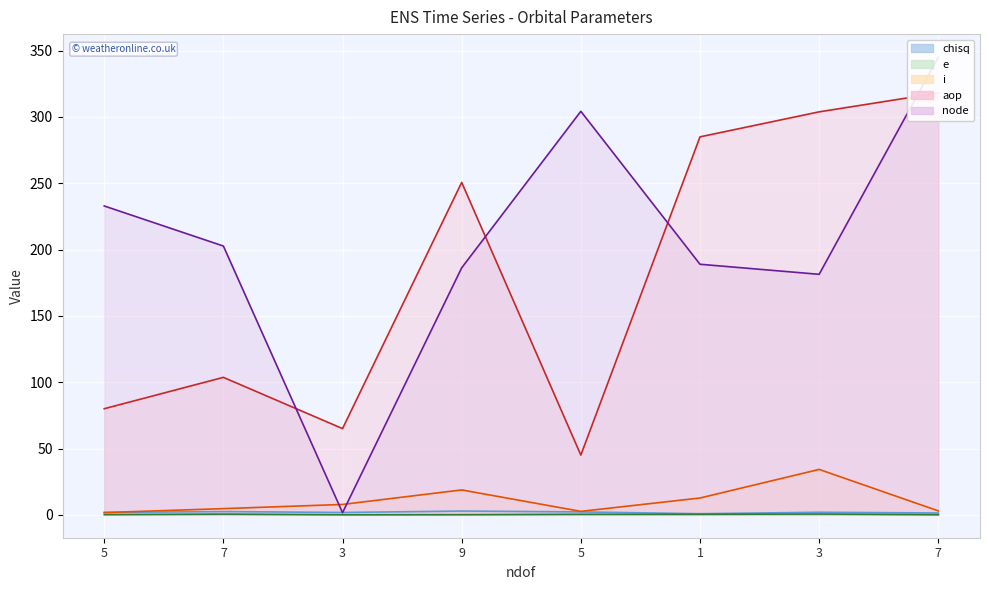

What is the total value across all series at 5?

316.5